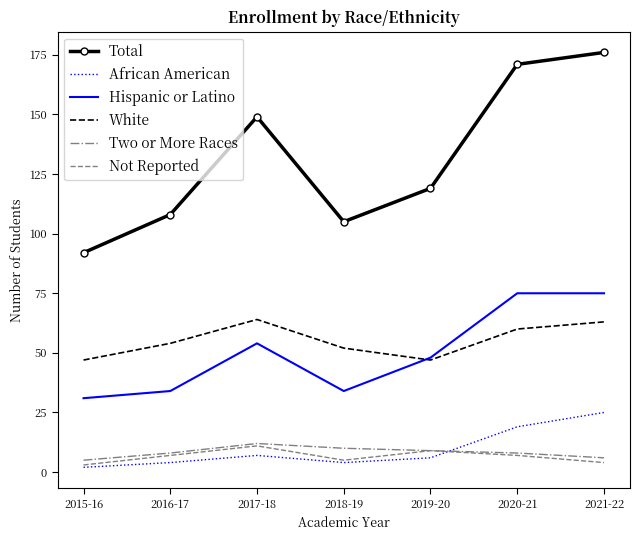

Is the value of Hispanic or Latino at 2019-20 greater than the value of Total at 2020-21?

No